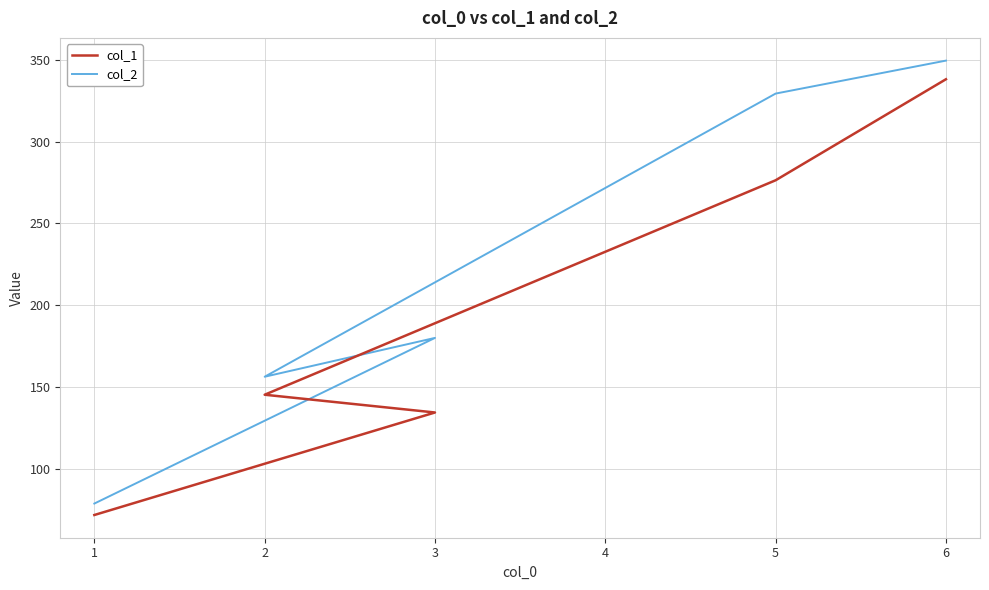

What is the minimum value shown in the chart?

71.7